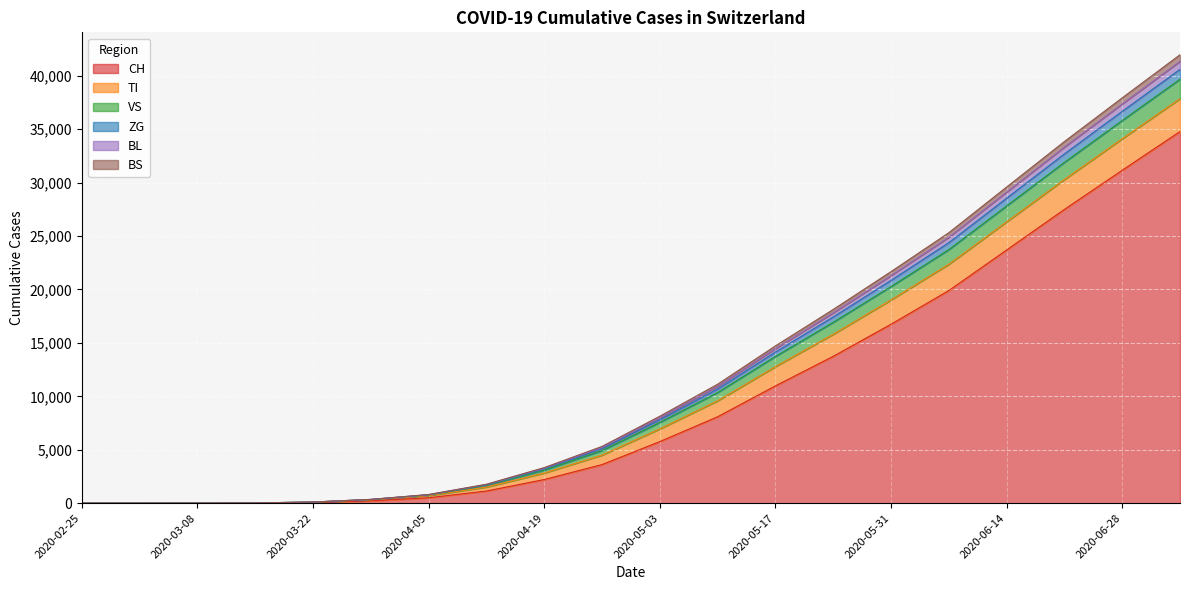

At which label is CH closest to 17388?

2020-05-31